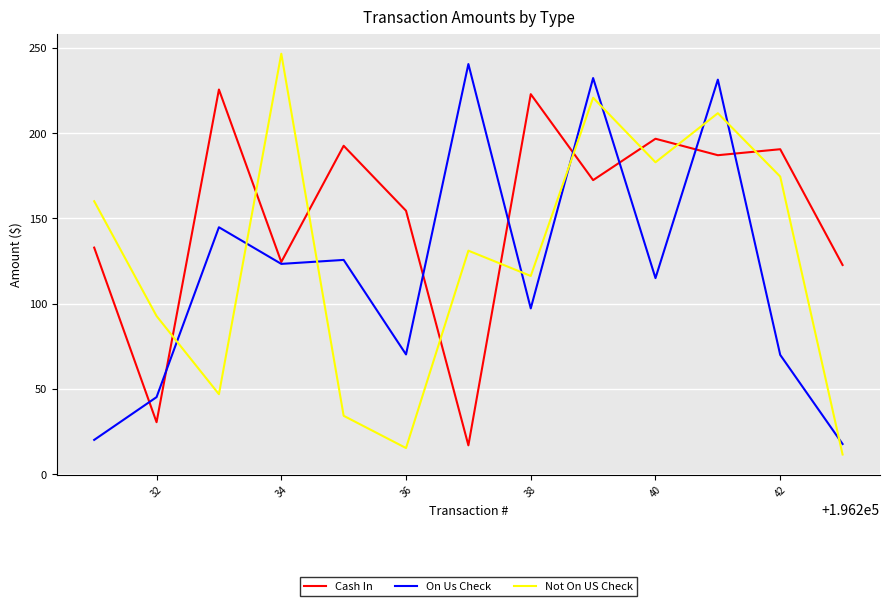

What is the minimum value for Cash In?

17.0